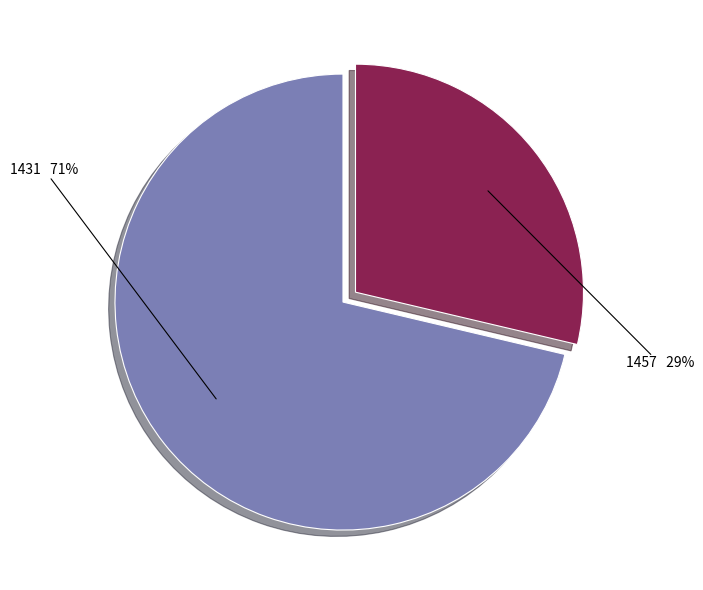

To the nearest percent, what portion does 1431 represent?

71%